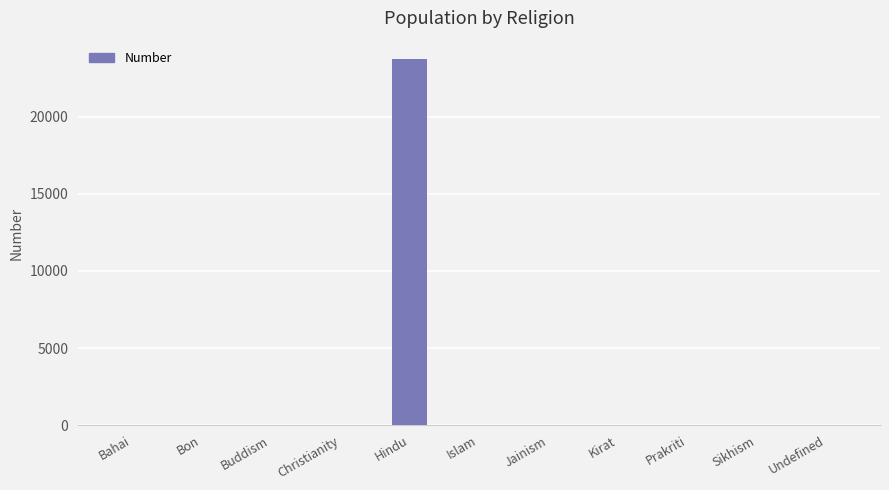

Which has a higher value, Undefined or Hindu?

Hindu